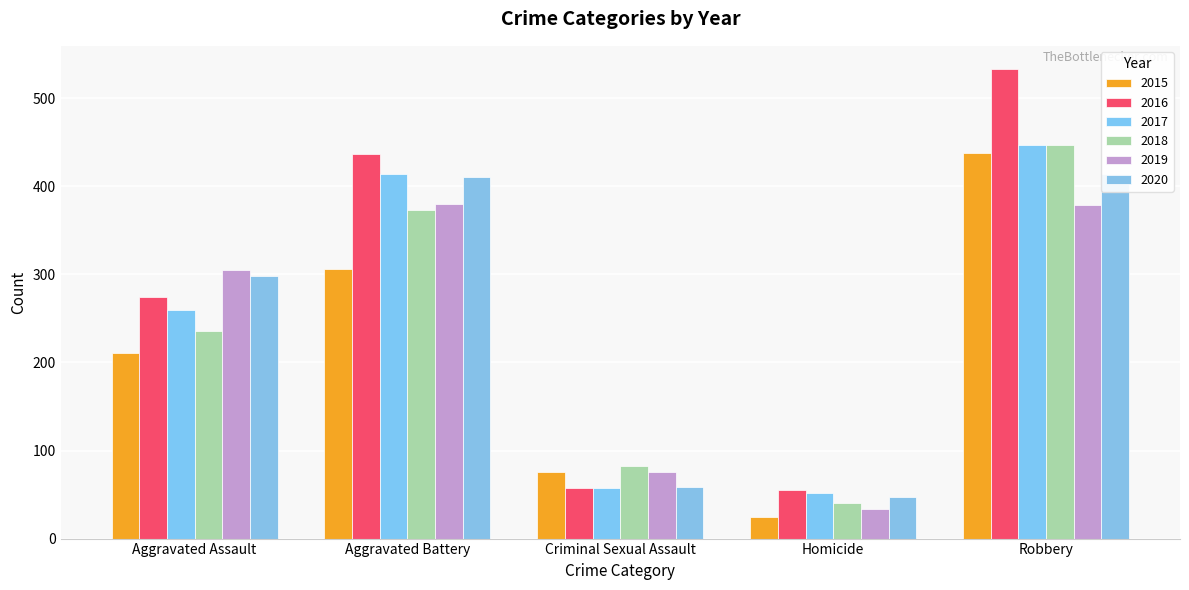

What is the total value across all series at Homicide?

253